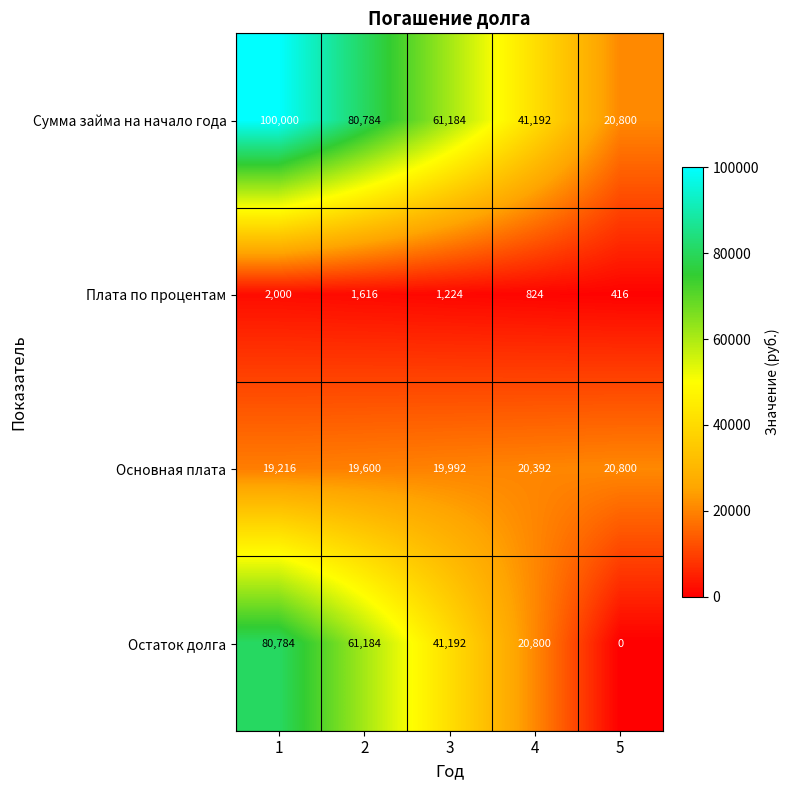

Which series has the widest spread of values?

Остаток долга